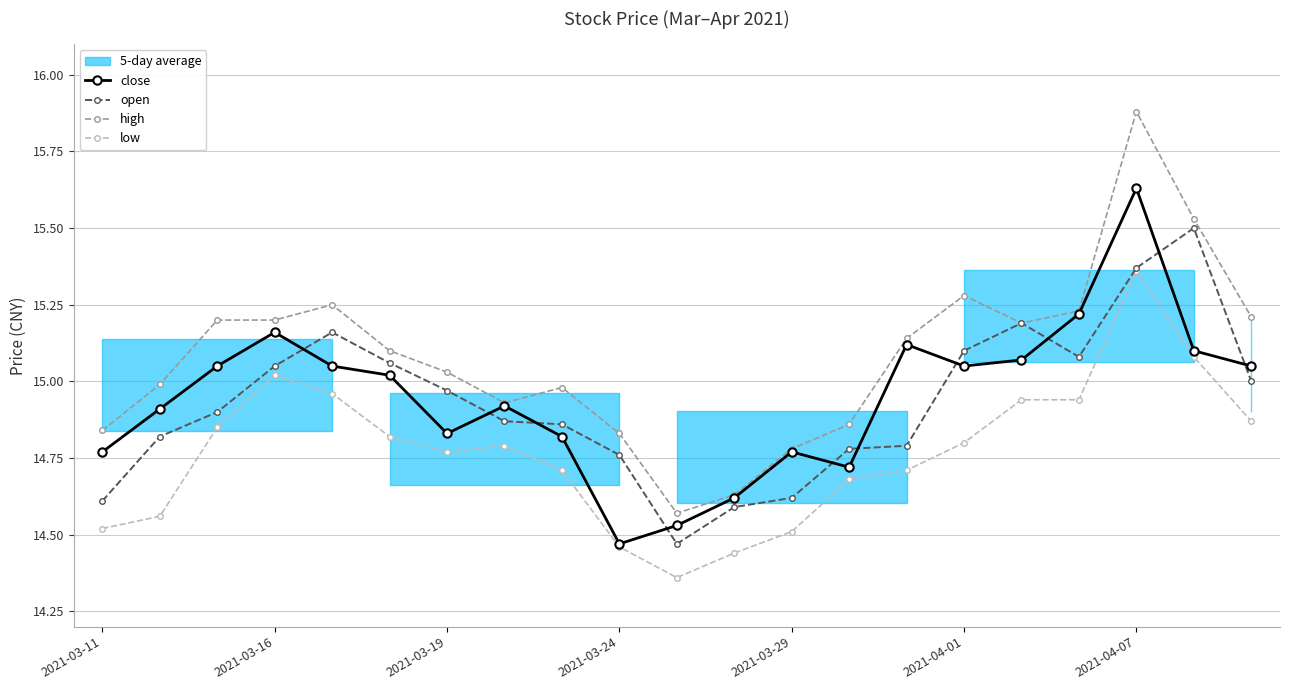

What is the value of the high point at the 20th from the left?

15.5